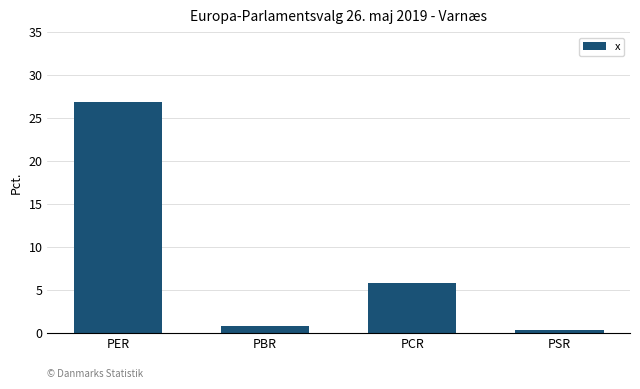

What is the difference between the second highest and minimum values?

5.5